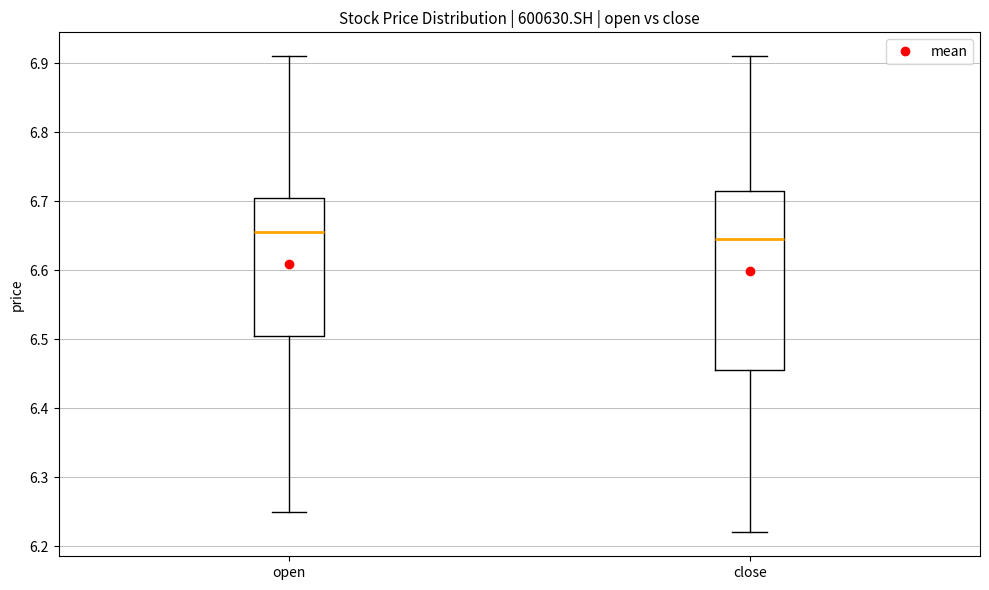

Reading left to right, read every box against the y-axis: the position of its median line, the range the box covers, and the ends of its whiskers. The values are not printed on the chart, so give them approximately, as read against the axis.

open: median 6.66, box 6.51 to 6.71, whiskers 6.25 to 6.91
close: median 6.65, box 6.46 to 6.72, whiskers 6.22 to 6.91